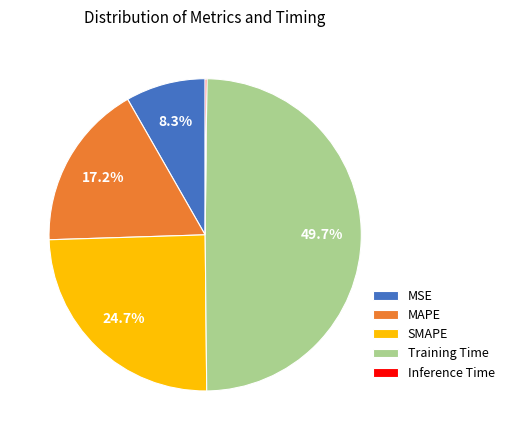

Is the sum of MAPE and Training Time greater than half?

Yes